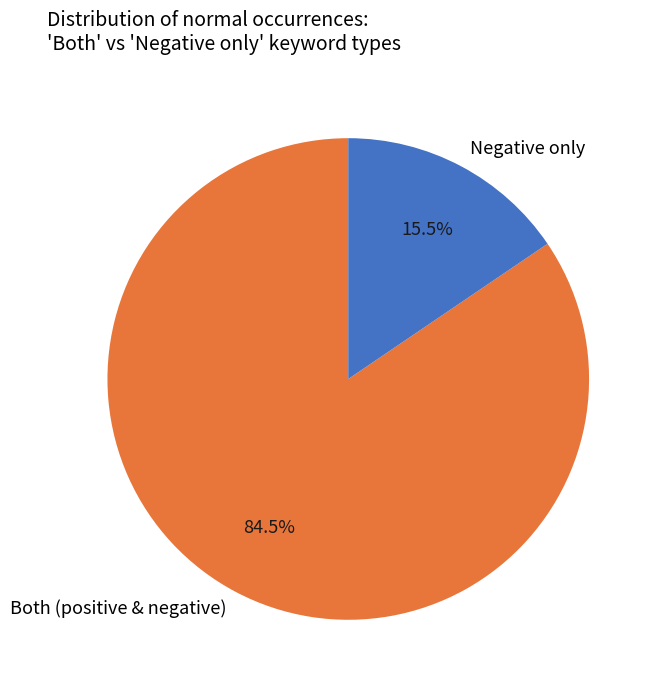

Which category accounts for the majority?

Both (positive & negative)